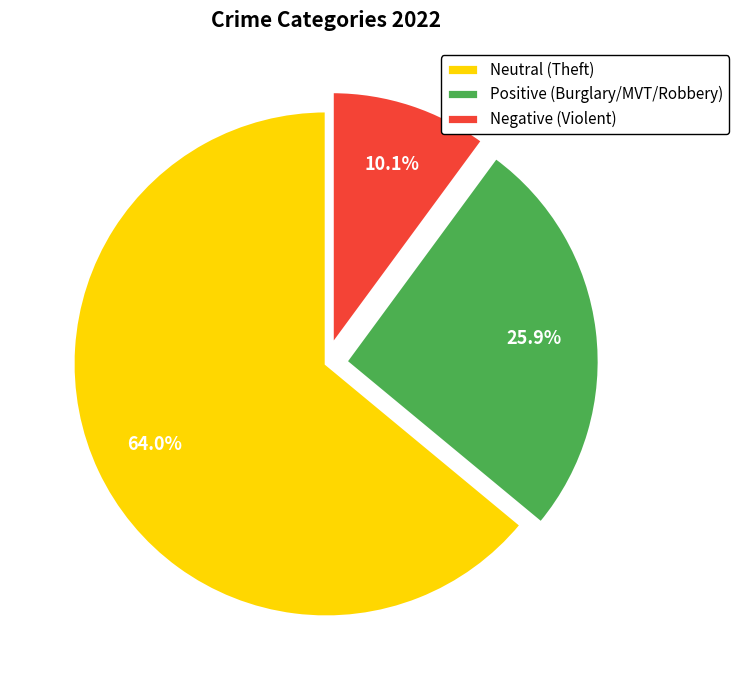

Which slice is the smallest?

Negative (Violent)